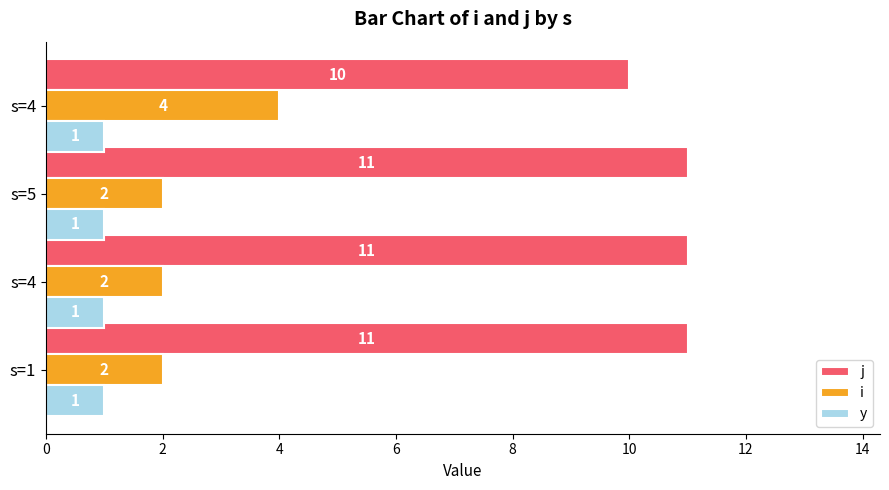

How many distinct data groups are displayed?

3